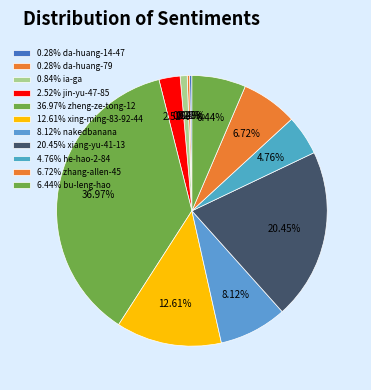

Count the number of slices in the pie.

11